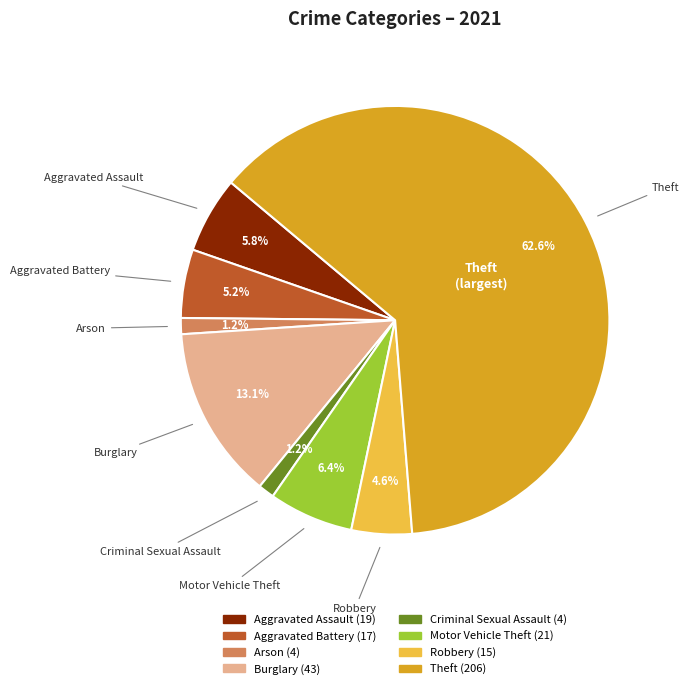

To the nearest percent, what is the average slice percentage?

12%